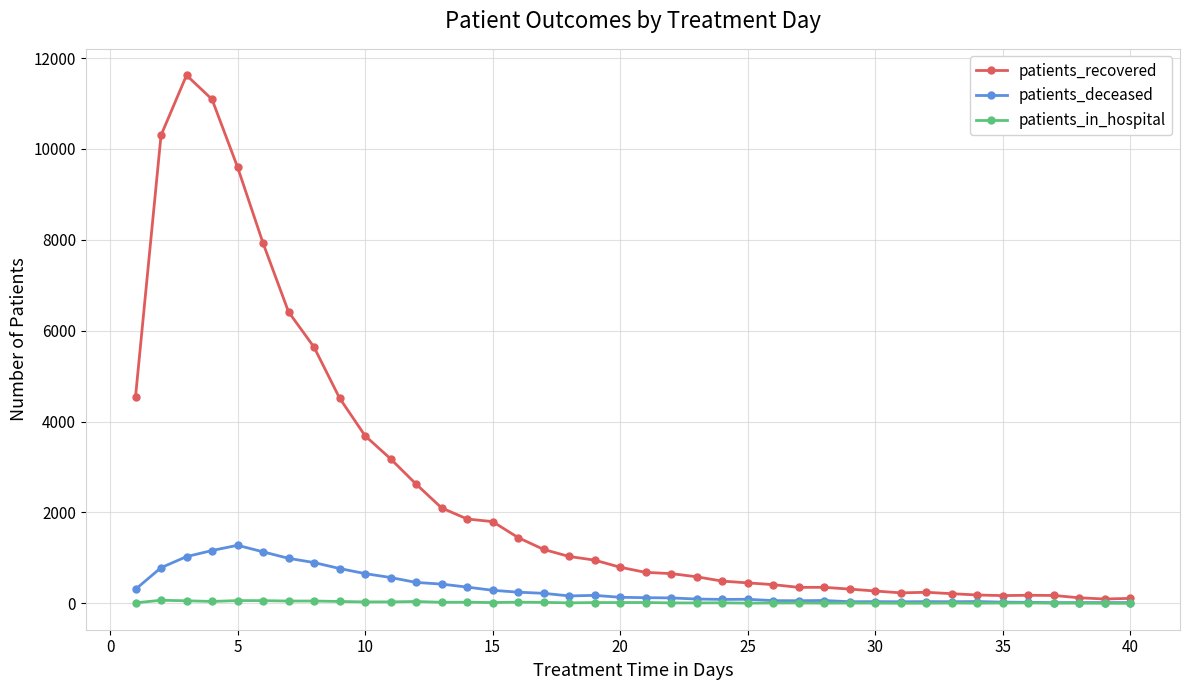

At how many categories does at least one series exceed 8062?

4